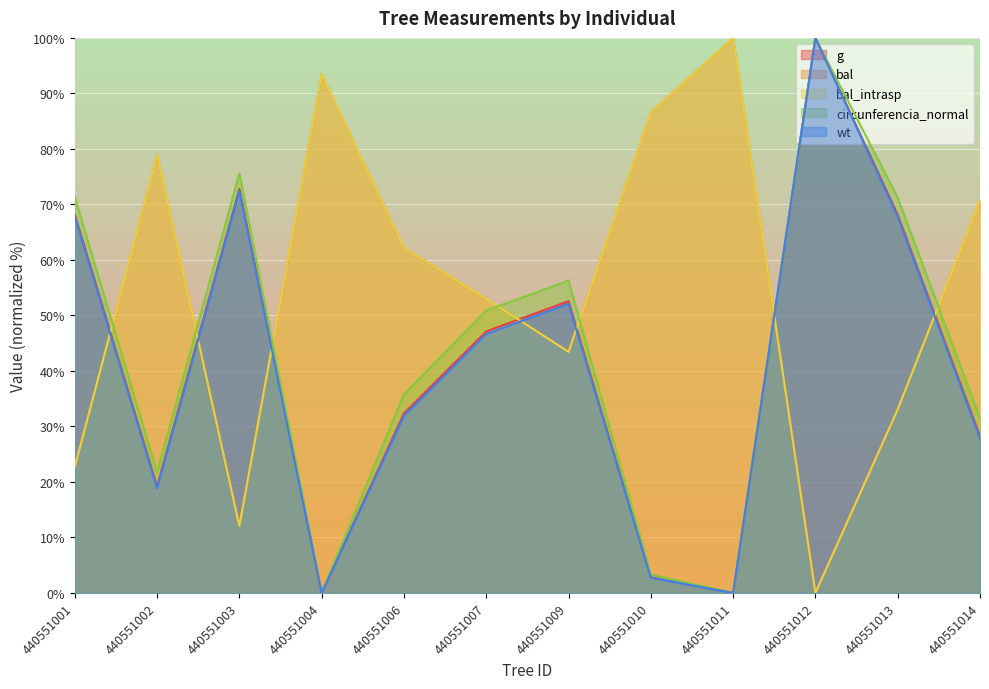

Reading left to right, transcribe all the data shown in this chart.

g: 68.2	19.2	72.8	0.0	32.4	47.1	52.6	2.8	0.0	100.0	68.2	28.2
bal: 22.7	78.9	12.1	93.4	62.2	53.0	43.4	86.6	100.0	0.0	33.1	70.7
bal_intrasp: 22.7	78.9	12.1	93.4	62.2	53.0	43.4	86.6	100.0	0.0	33.1	70.7
circunferencia_normal: 71.3	21.7	75.6	0.1	35.8	50.9	56.3	3.3	0.0	100.0	71.2	31.5
wt: 67.8	18.9	72.4	0.0	31.9	46.7	52.1	2.8	0.0	100.0	67.8	27.8